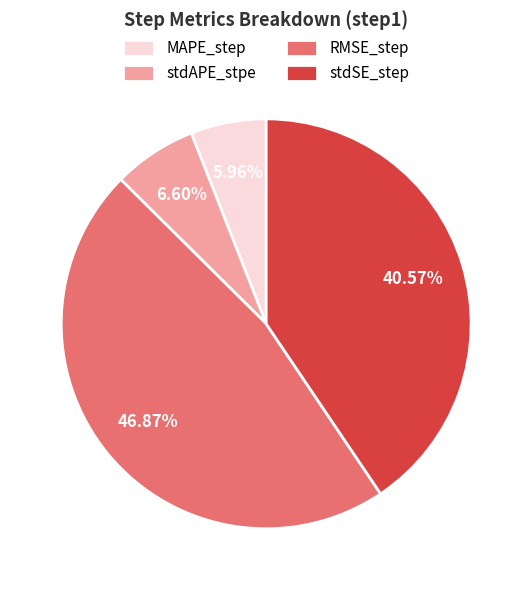

How many segments does this pie chart have?

4